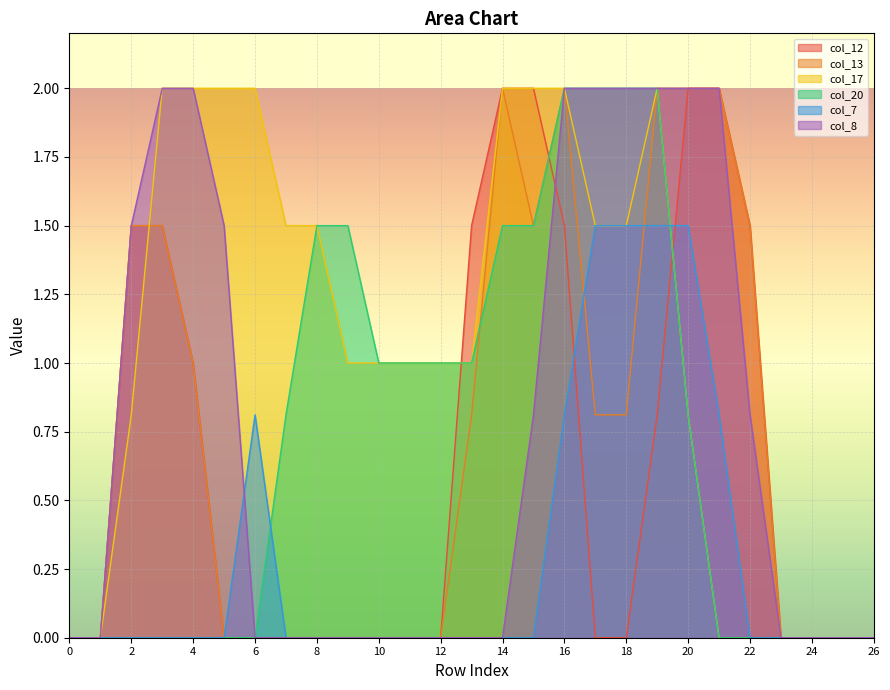

What is the total value across all series at 22?

3.8